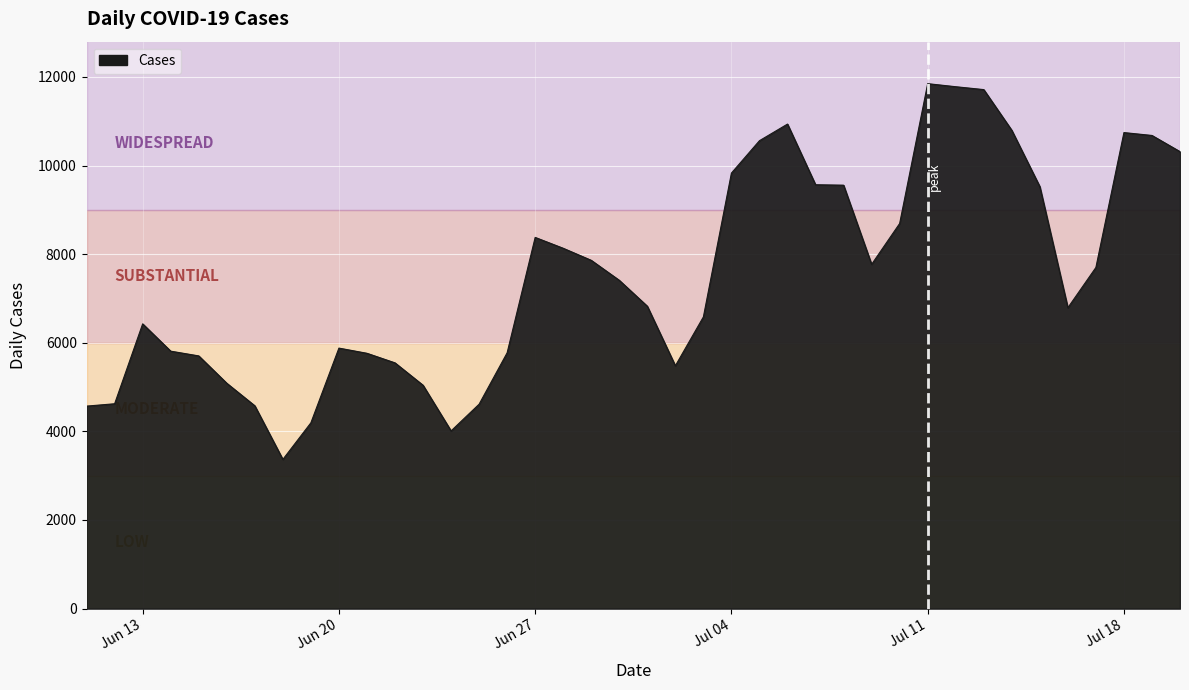

What is the minimum value shown in the chart?

3367